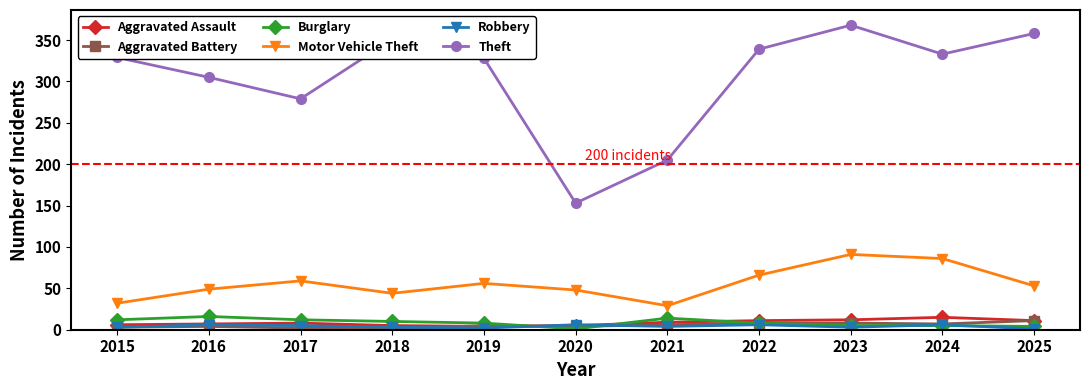

At which label does Burglary first exceed 8?

2015